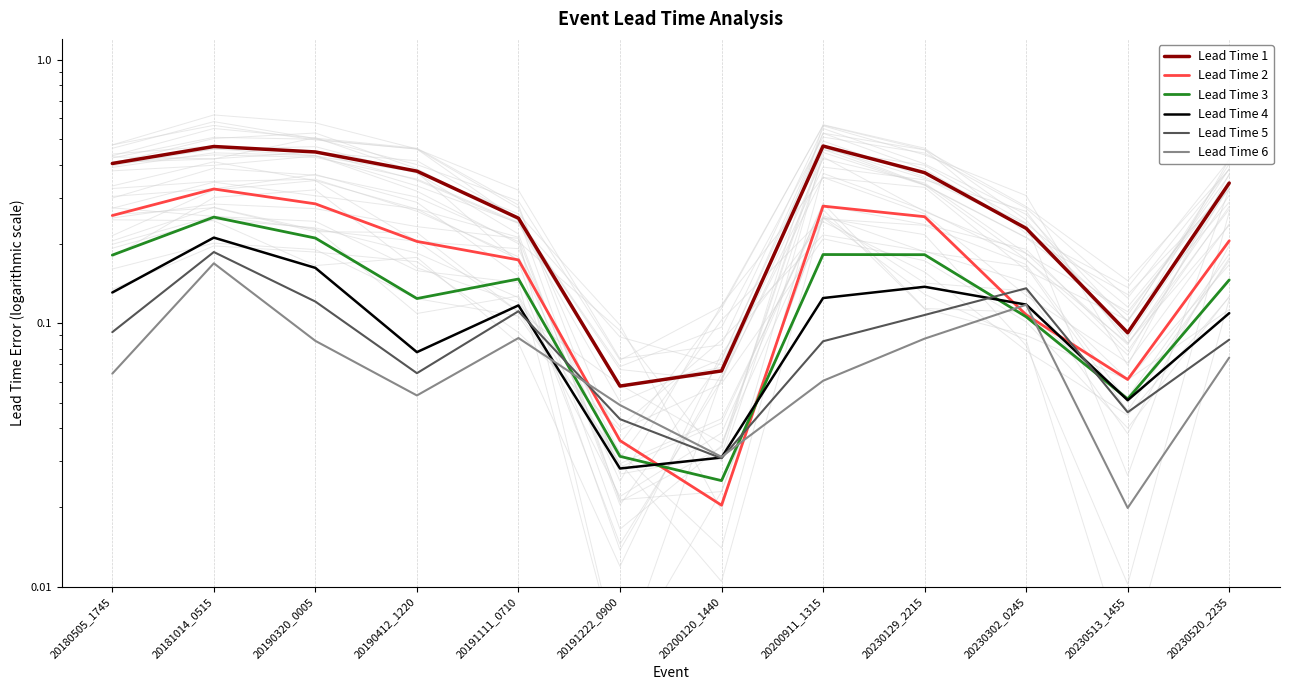

What is the greatest value displayed?

0.5